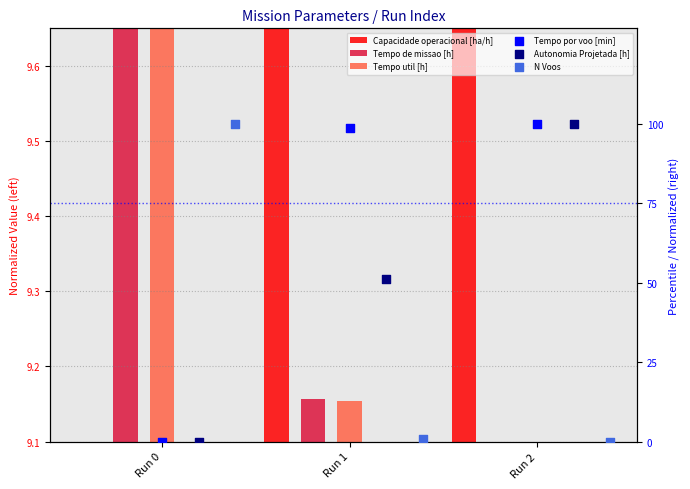

What is the total value across all series at Run 1?

186.8